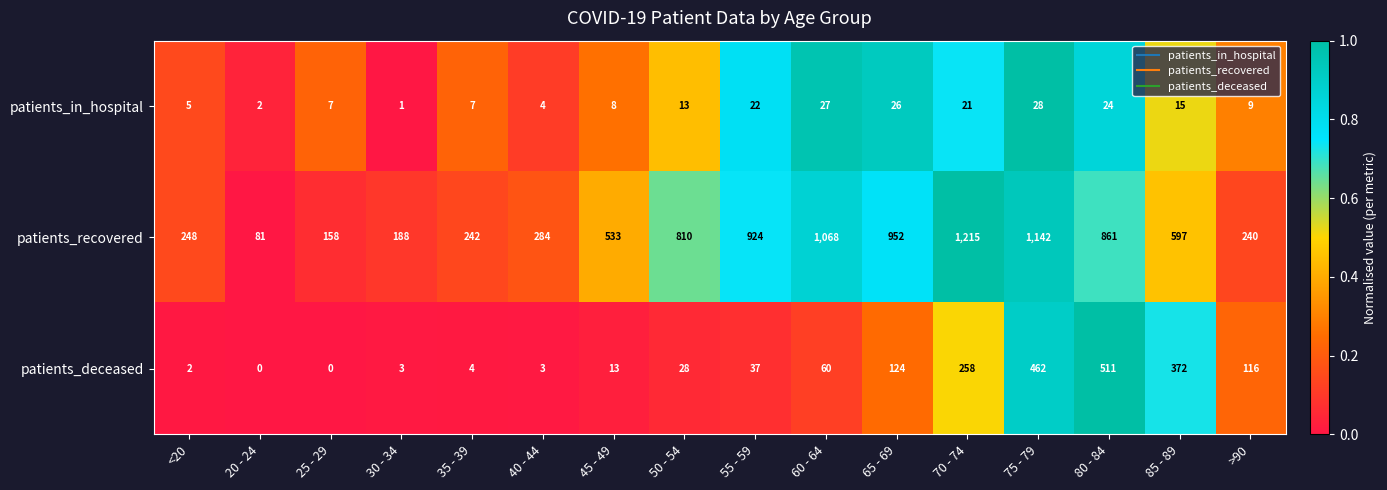

At 65 - 69, list the series in order from smallest to largest.

patients_in_hospital, patients_deceased, patients_recovered